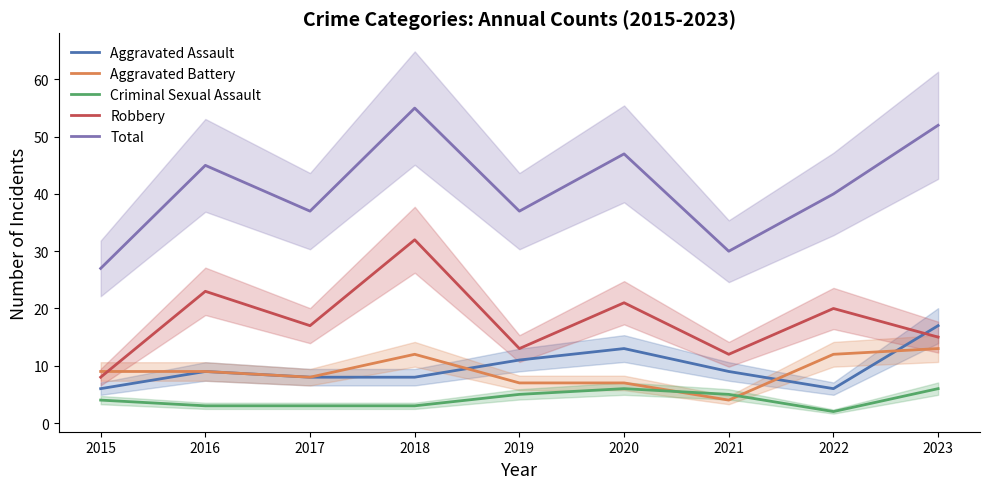

Which series has the largest range (max minus min)?

Total